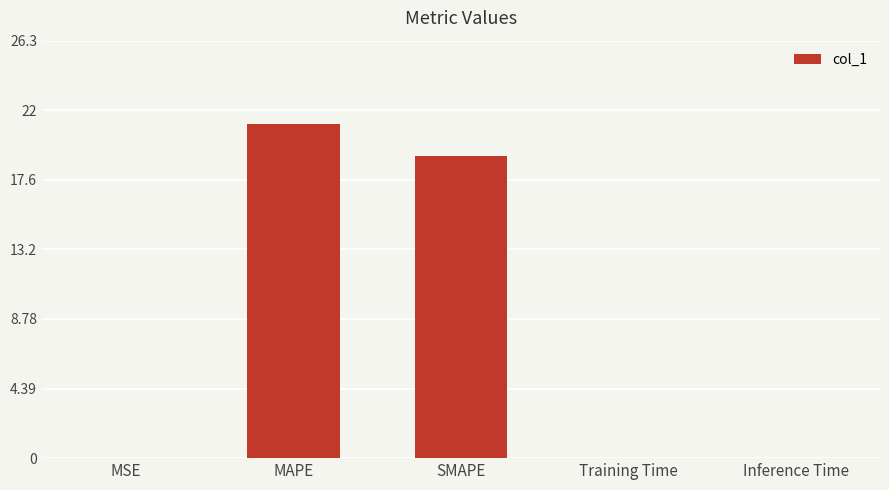

The chart shows a value of 21.1 at MAPE. True or false?

True